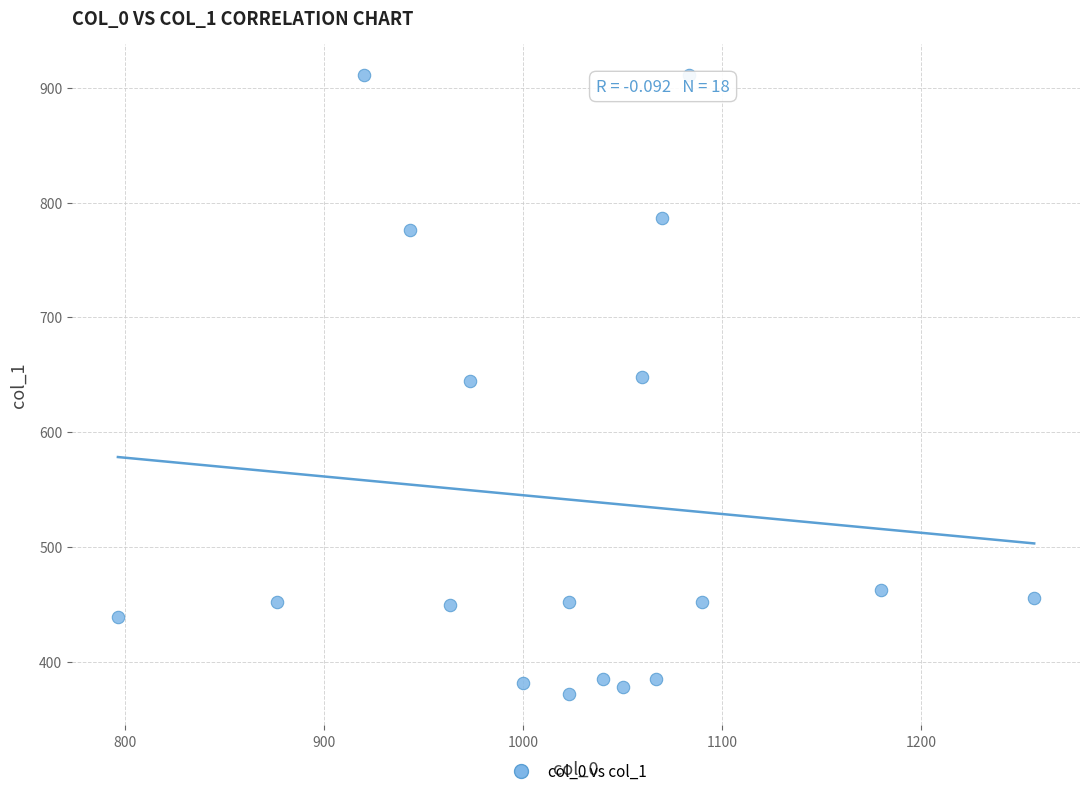

What is the range of X values (max minus min)?

460.0